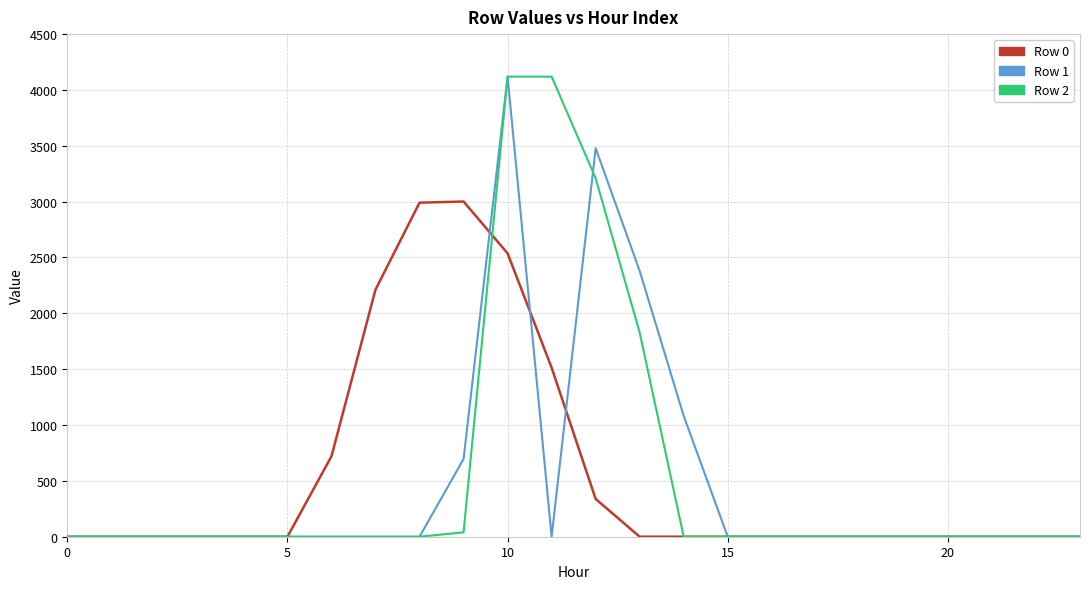

What is the greatest value displayed?

4119.0